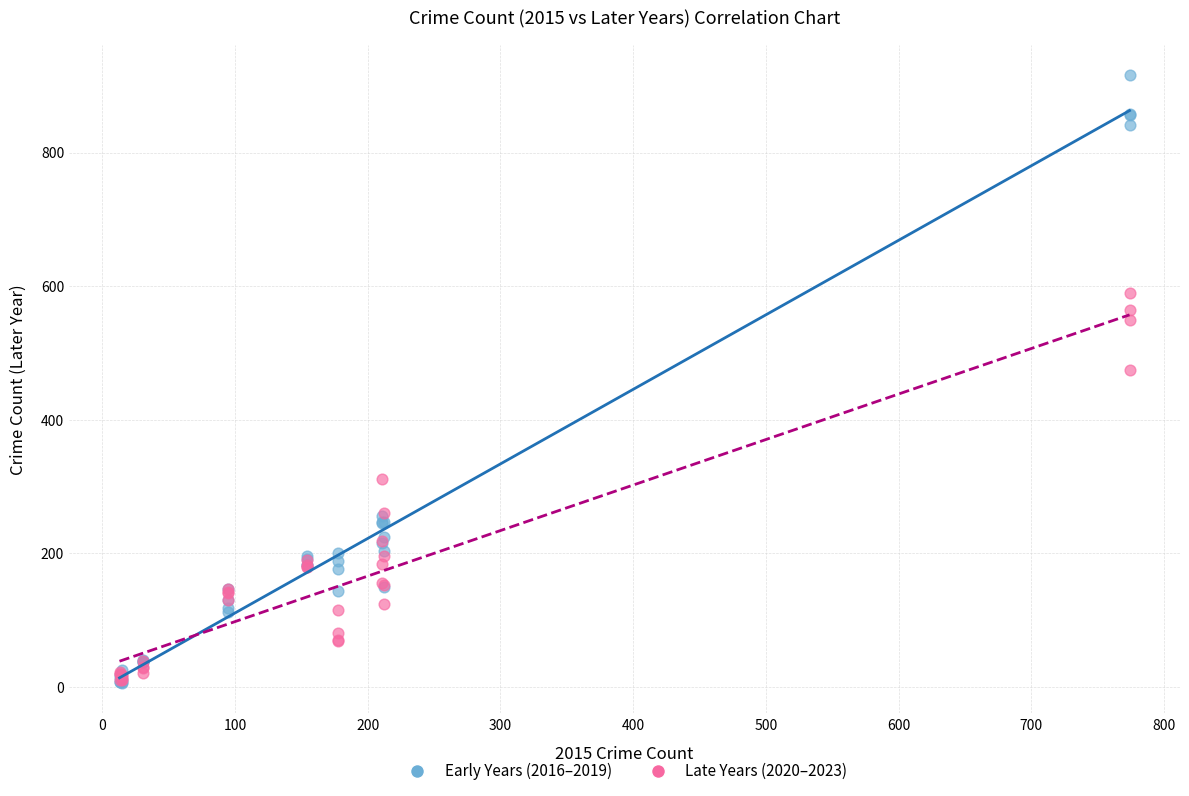

In the Early Years (2016–2019) series, what Y value is closest to 461?

256